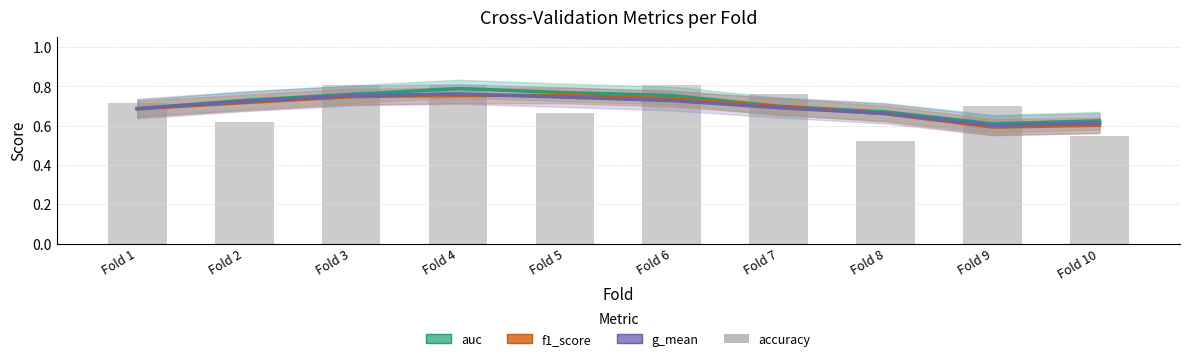

At which label is g_mean closest to 0?

Fold 9